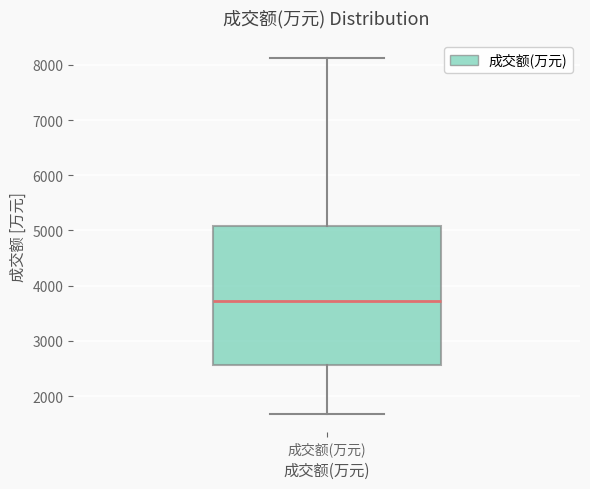

Read this box plot against the y-axis: the position of the median line, the range covered by the box, and the ends of both whiskers. The values are not printed on the chart, so give them approximately, as read against the axis.

median 3700, box 2600 to 5100, whiskers 1700 to 8100